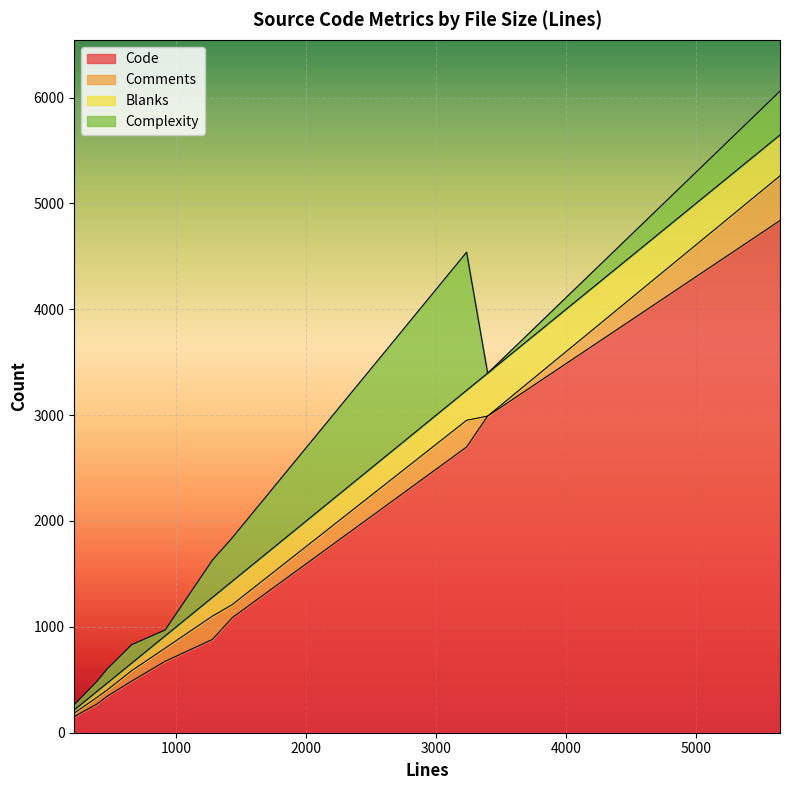

Where does the Blanks series first go above 177?

1431